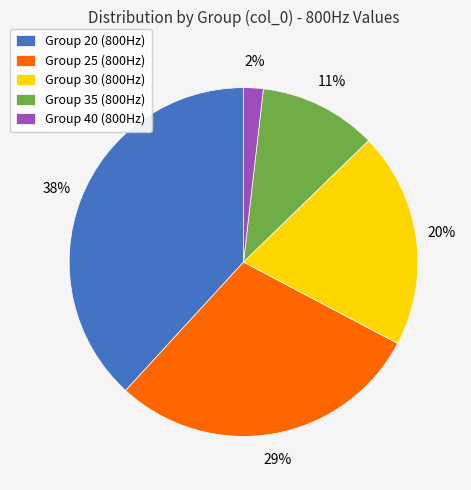

To the nearest percent, what is the average slice percentage?

20%